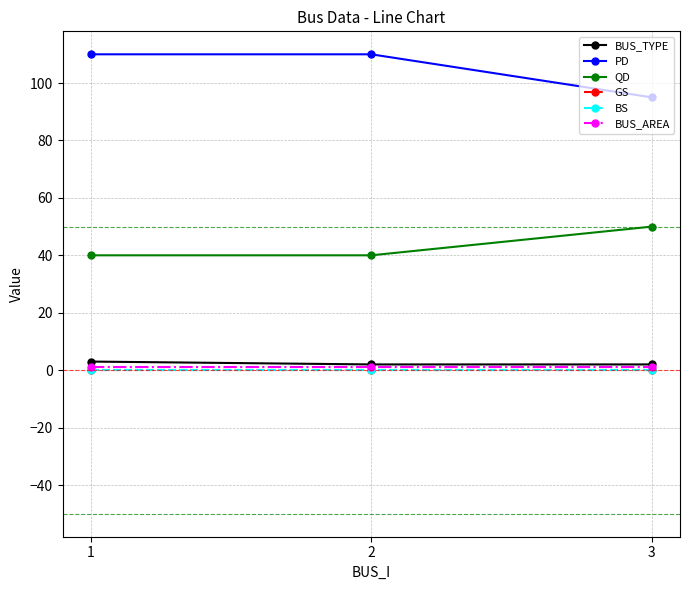

Where is BS nearest to the value 0?

1